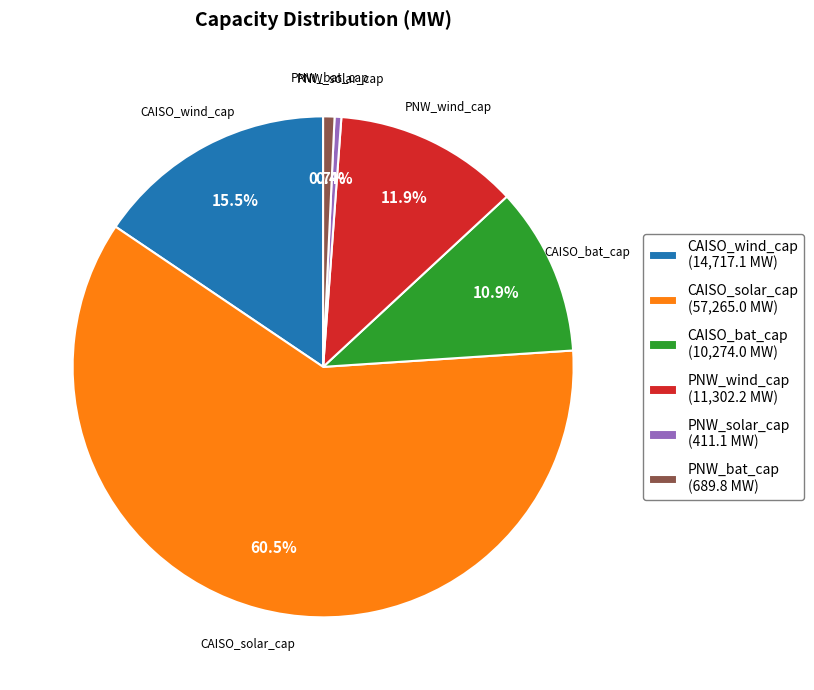

How many slices are in this pie chart?

6